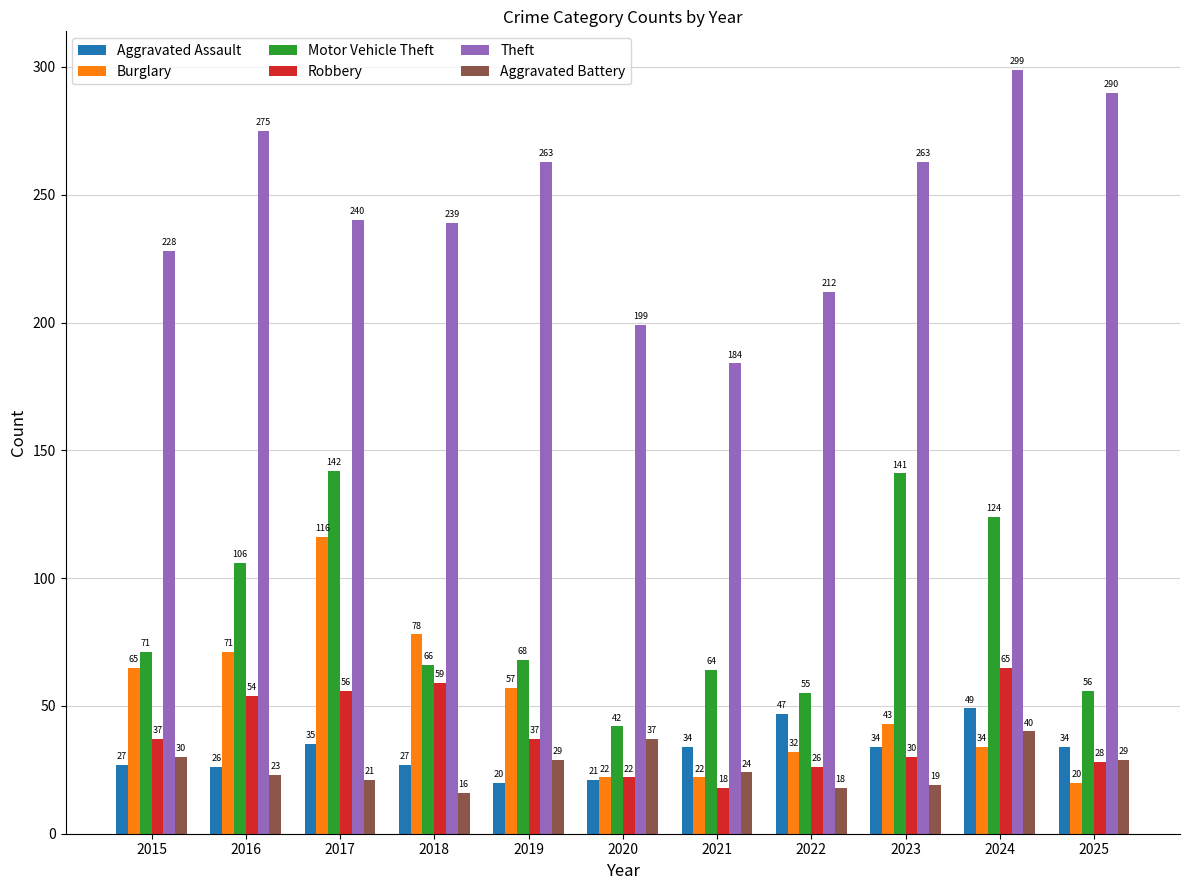

At which label does Aggravated Assault first exceed 34?

2017